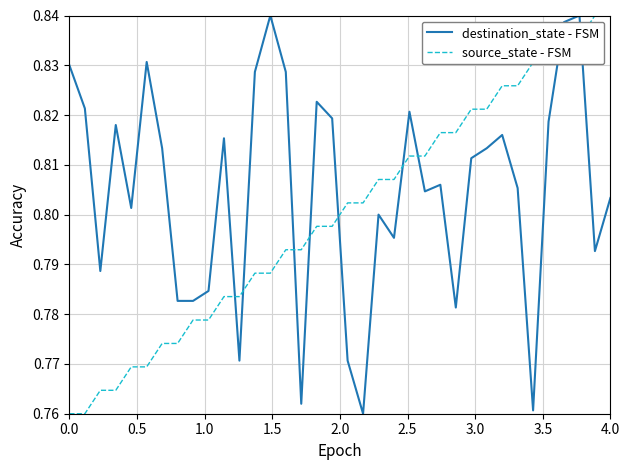

True or false: destination_state - FSM has more than 0 interior local peaks.

True